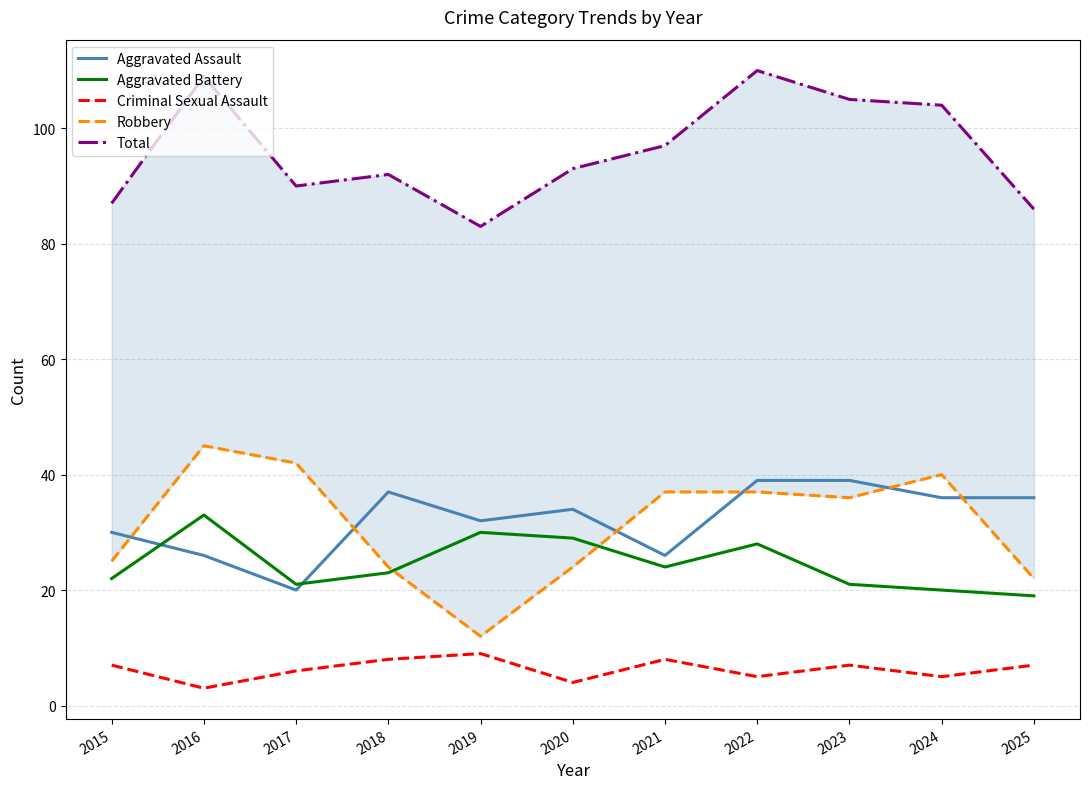

Reading left to right, extract all data points from this chart.

Aggravated Assault: 30	26	20	37	32	34	26	39	39	36	36
Aggravated Battery: 22	33	21	23	30	29	24	28	21	20	19
Criminal Sexual Assault: 7	3	6	8	9	4	8	5	7	5	7
Robbery: 25	45	42	24	12	24	37	37	36	40	22
Total: 87	109	90	92	83	93	97	110	105	104	86